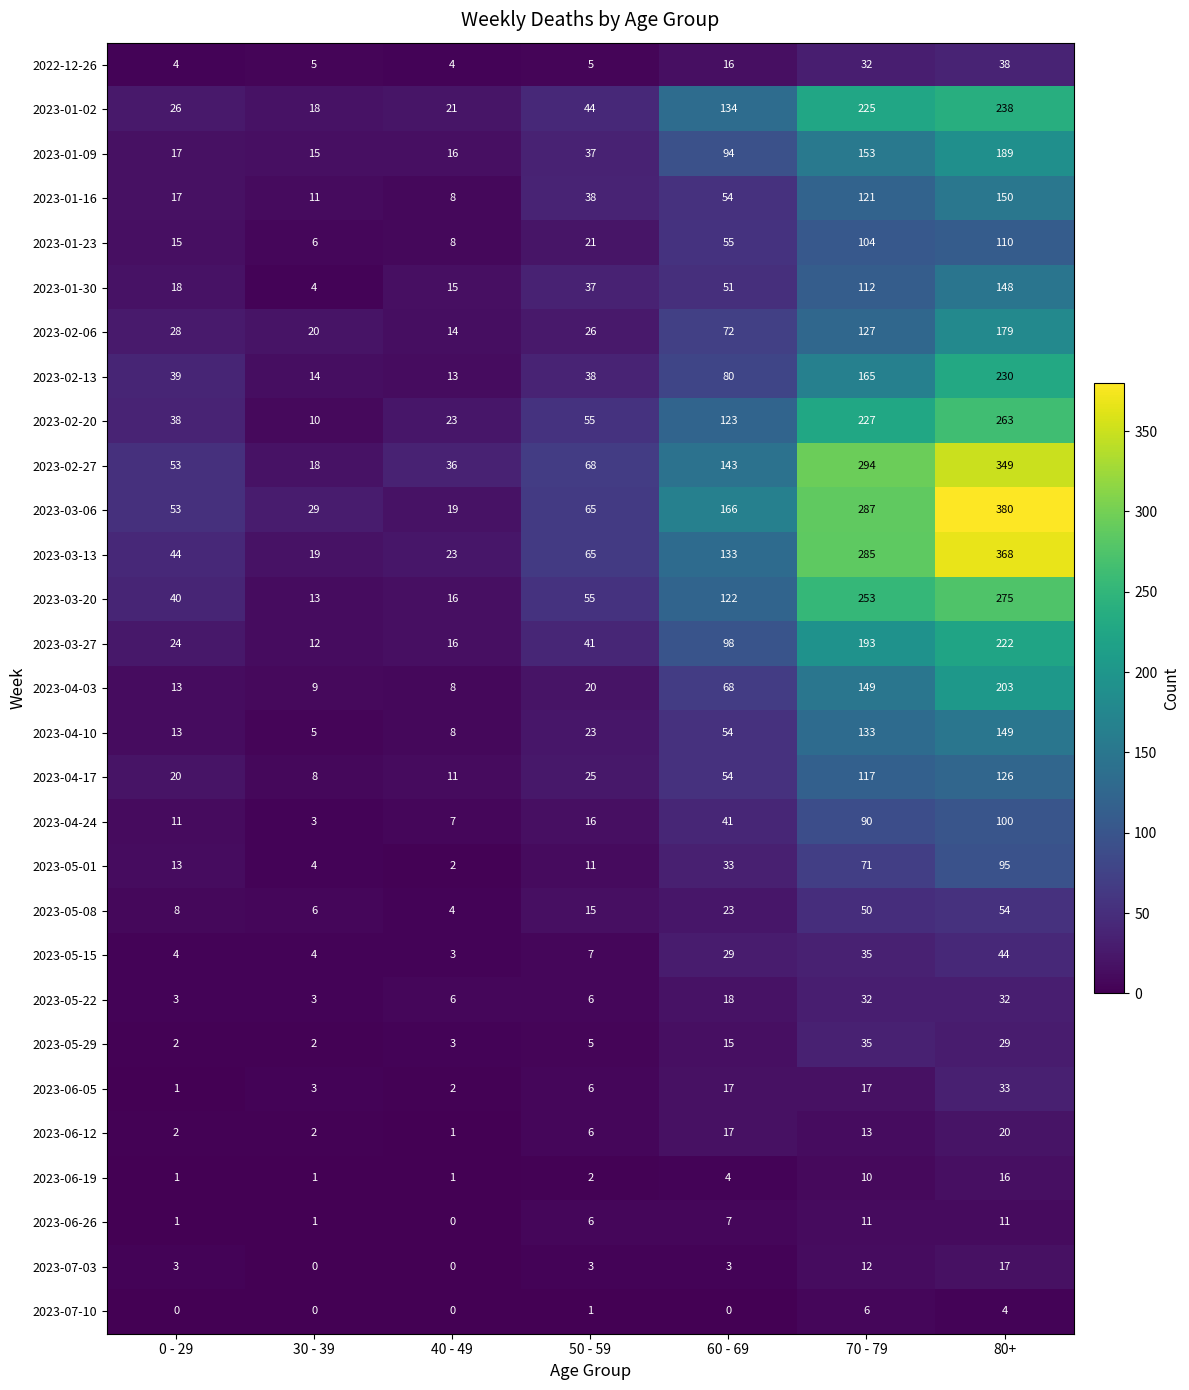

What value does the 2023-05-15 series have at 50 - 59, to the nearest 10?

10